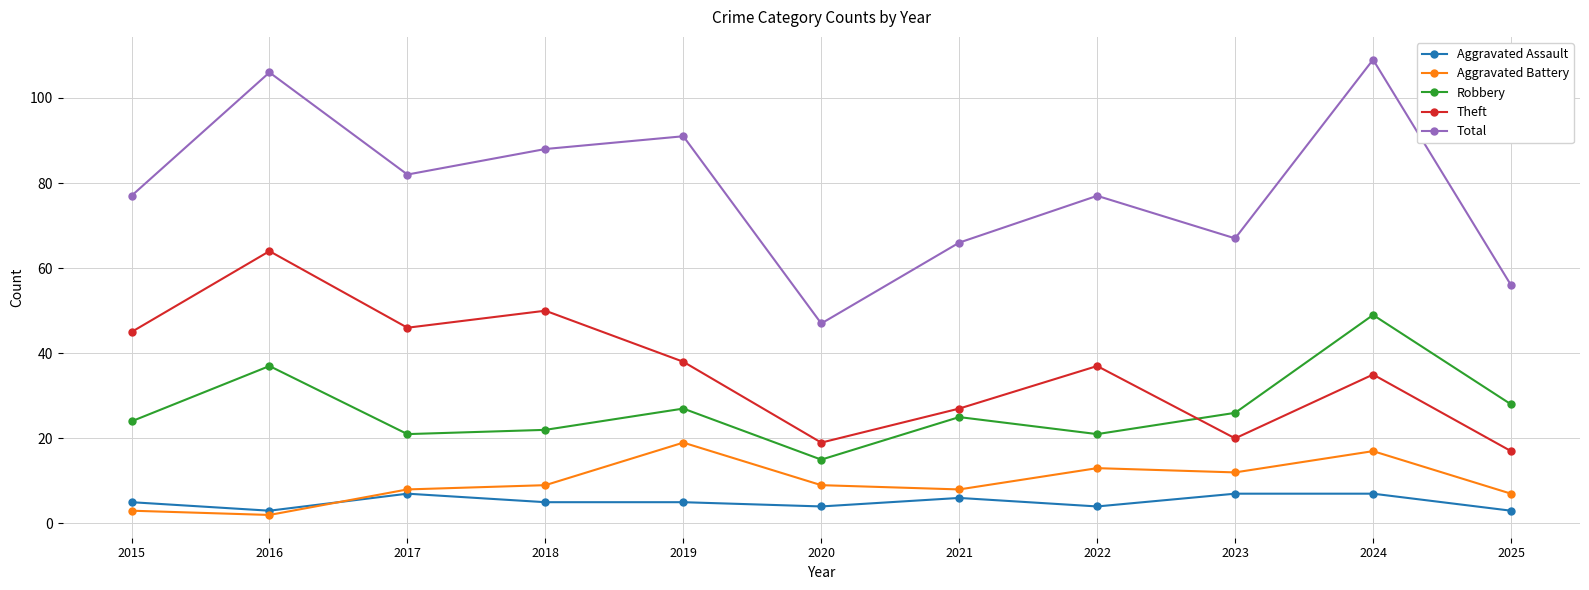

At how many categories does at least one series exceed 20?

11